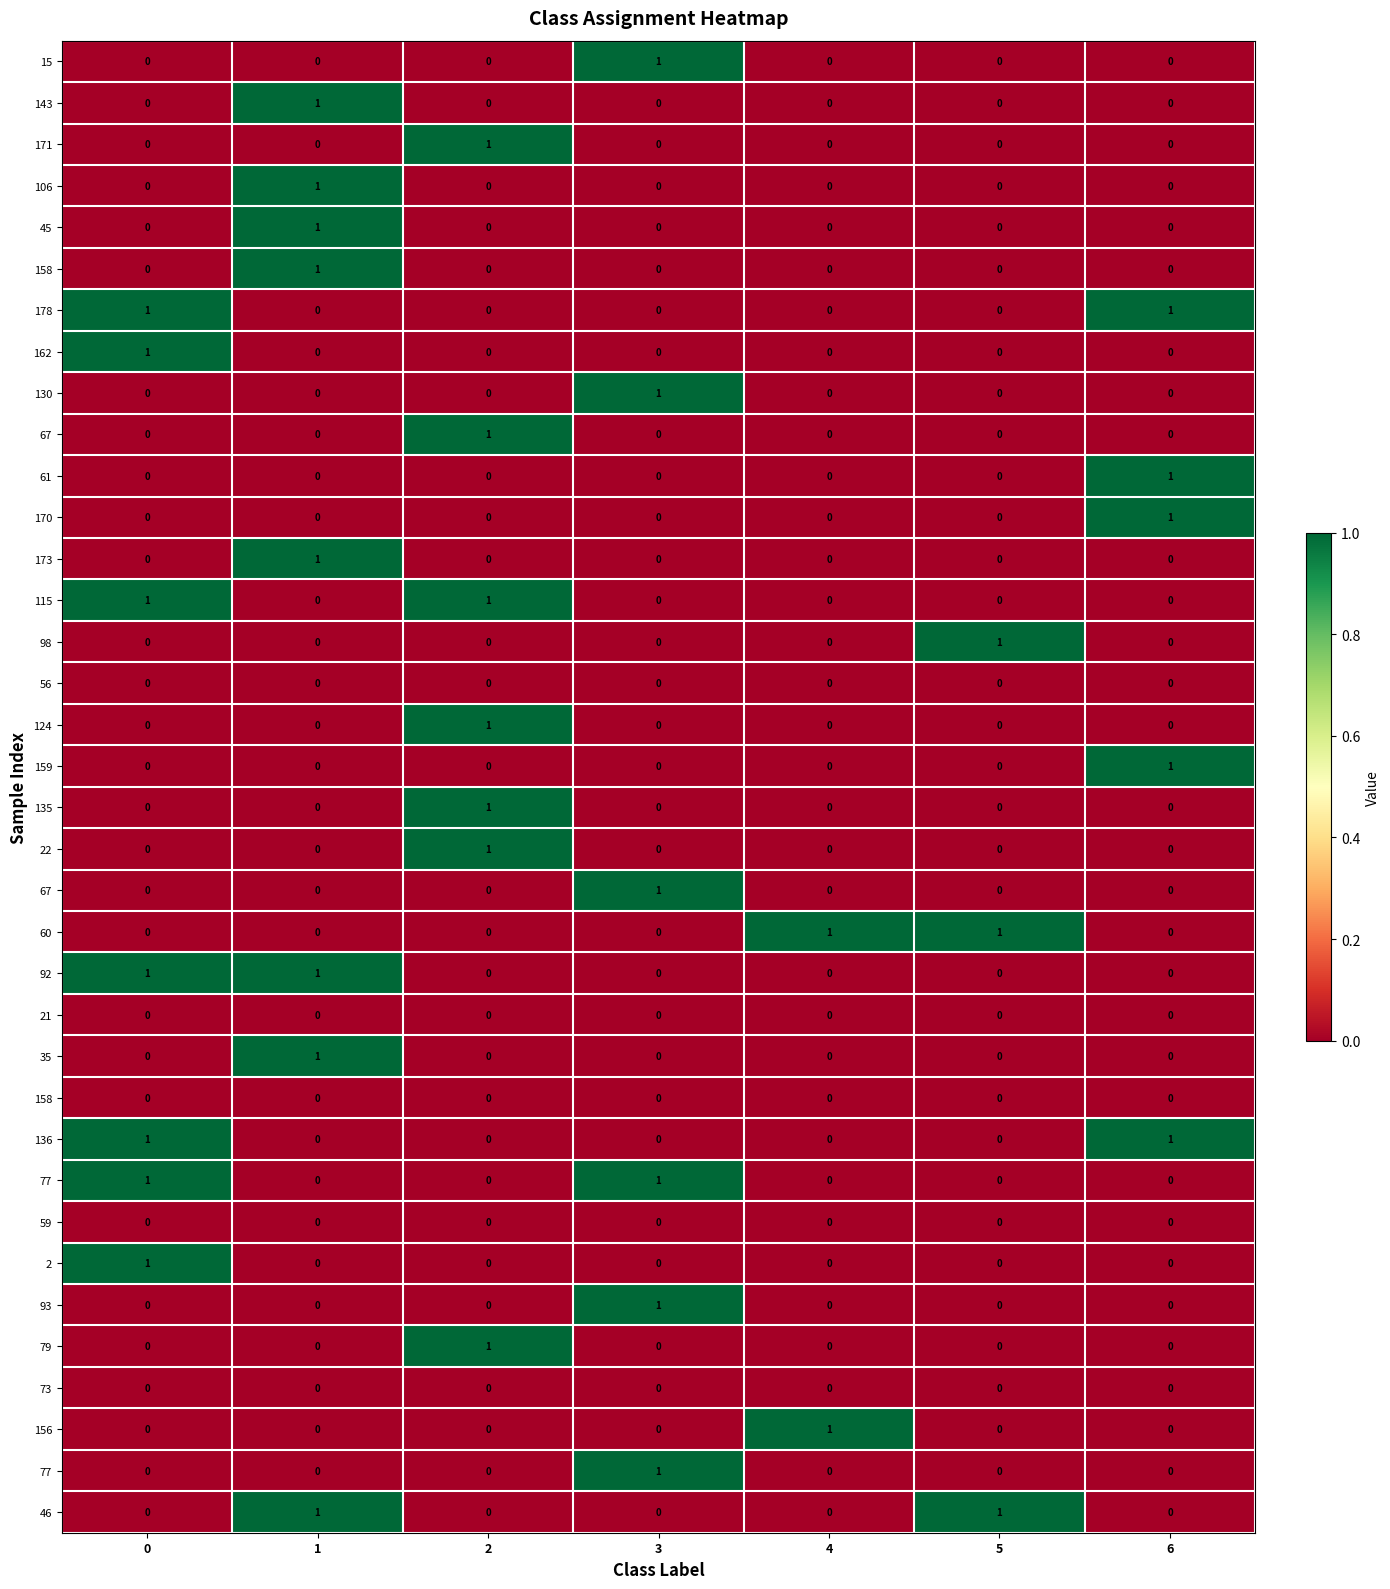

At how many categories does at least one series exceed 0?

7